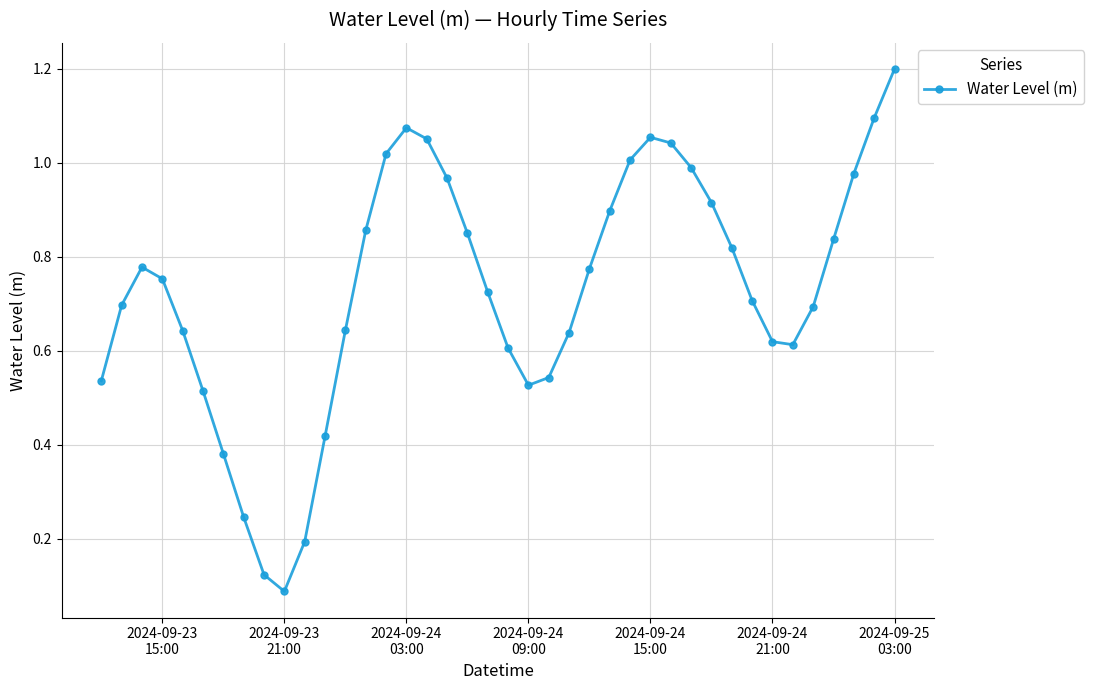

What is the sum of all values?

29.1